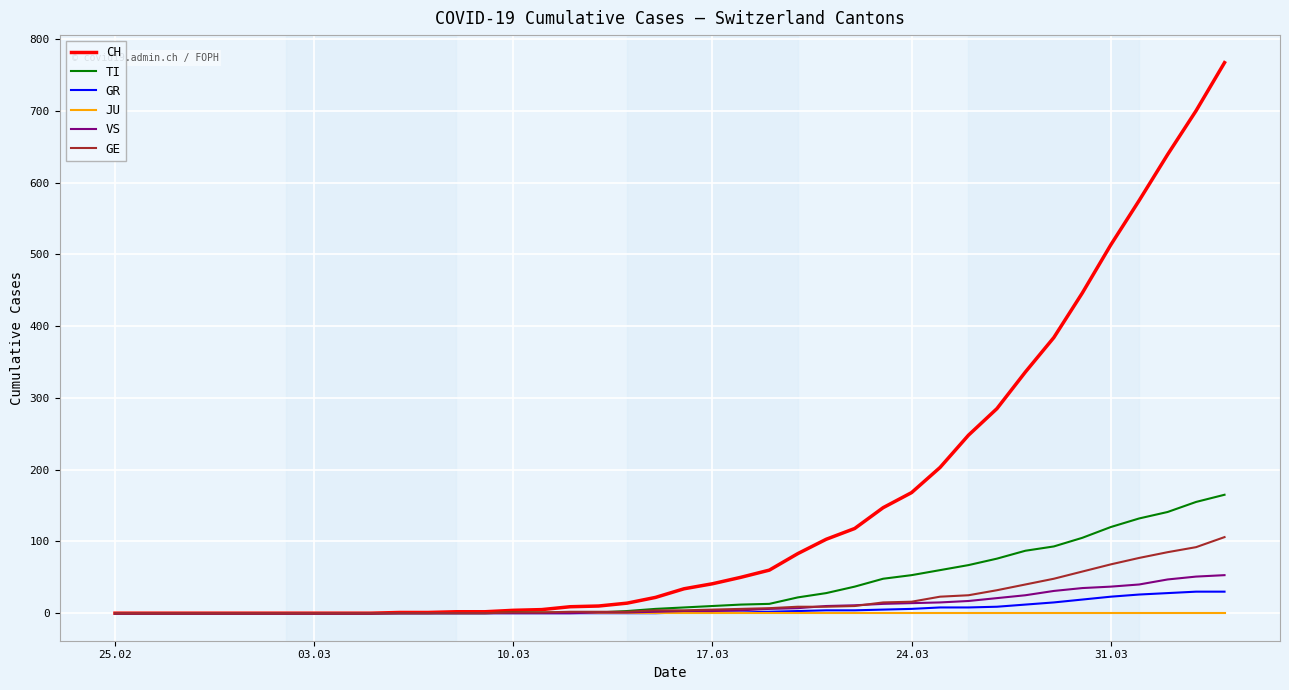

What is the maximum value for CH?

767